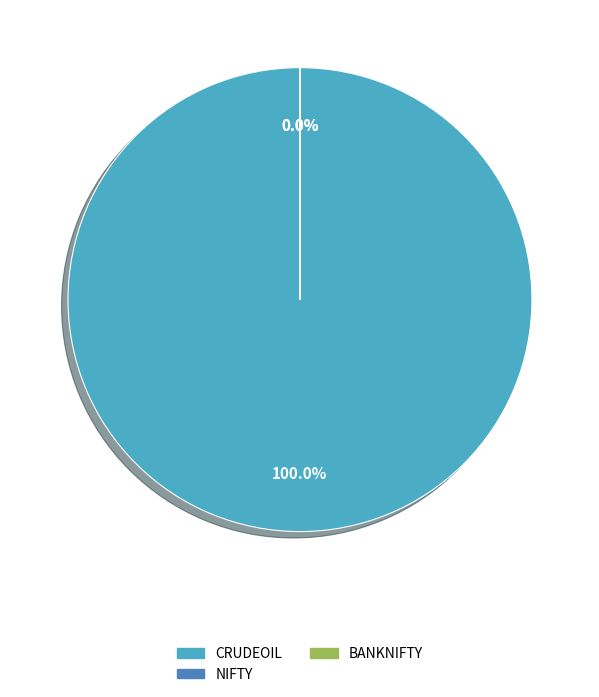

Is there any slice that represents more than half of the pie?

Yes